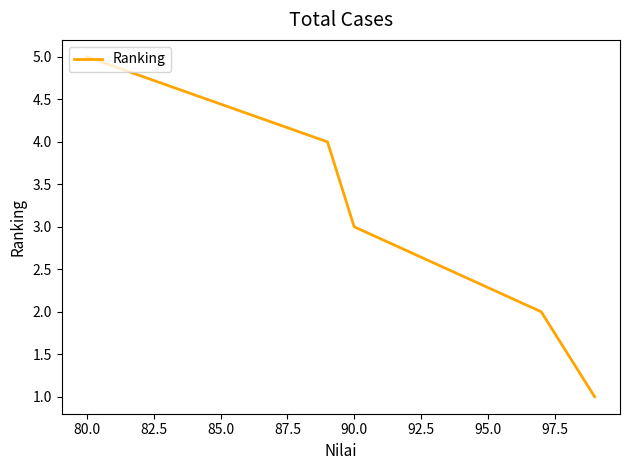

What is the greatest value displayed?

5